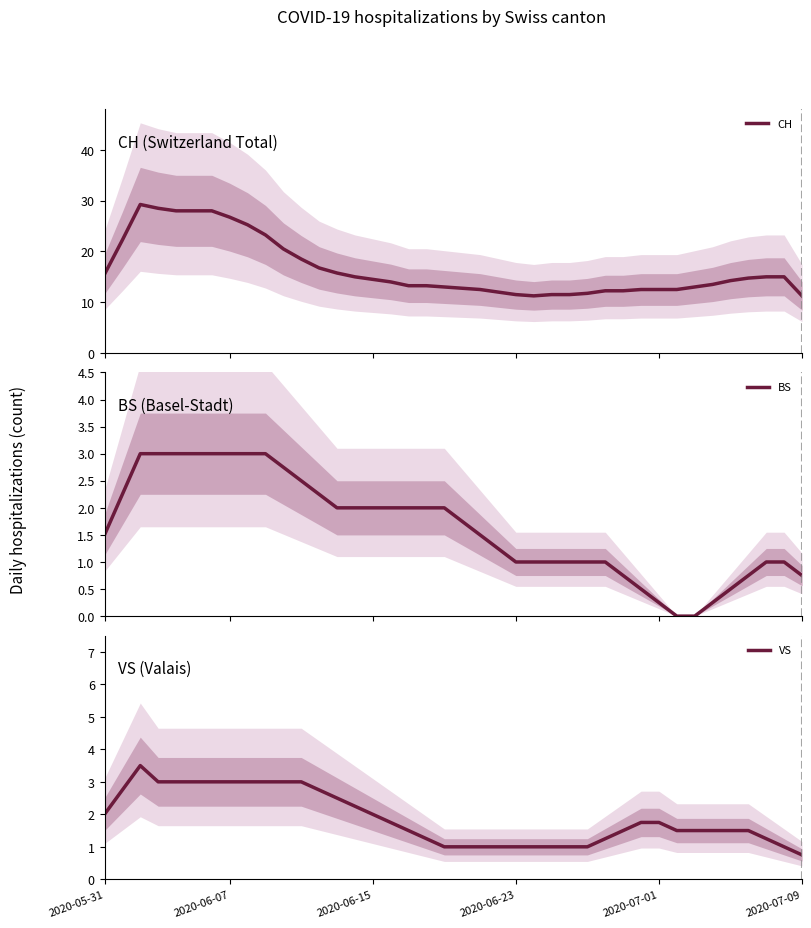

What is the label of the 13th point from the right?

27